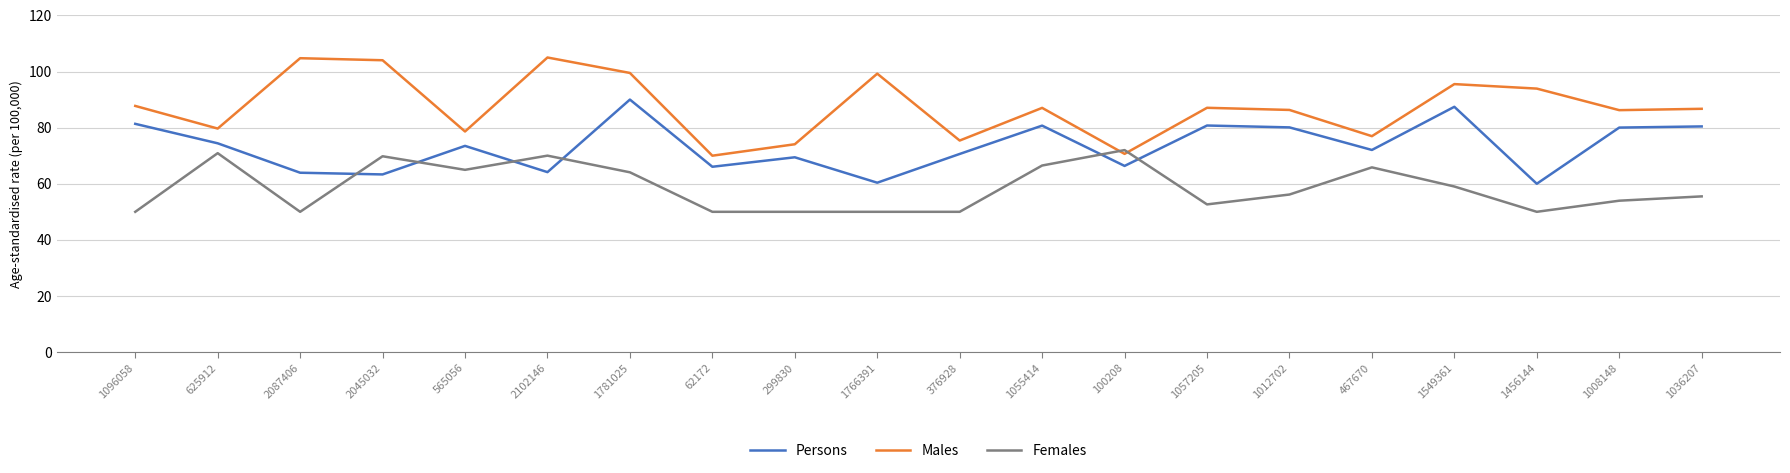

What is the total value across all series at 1008148?

220.2